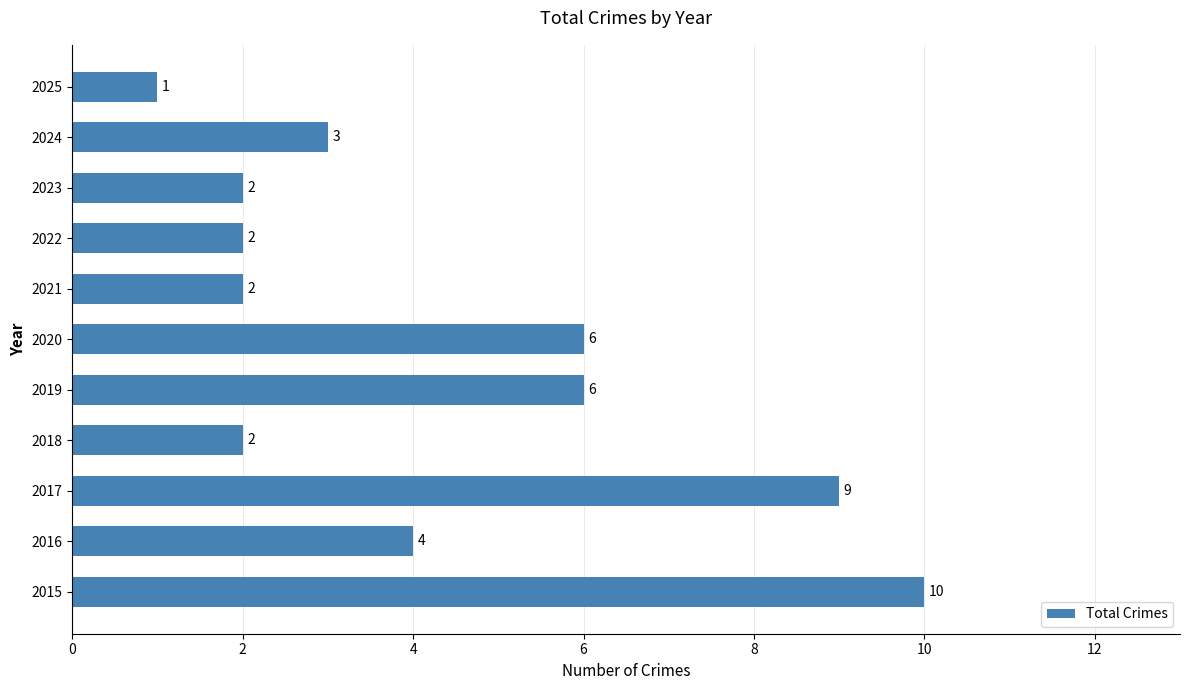

How many values are below 3?

5